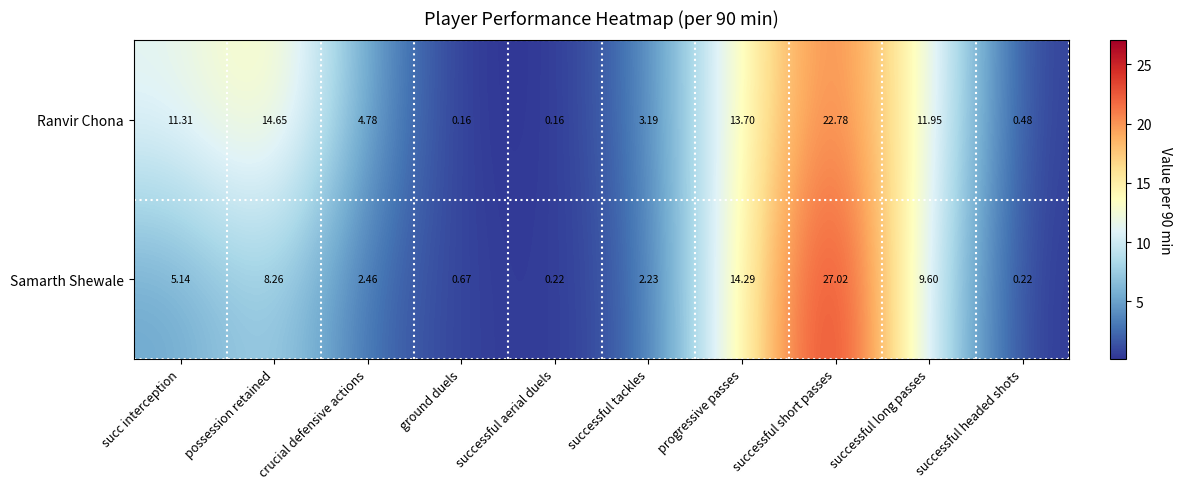

At which category does the chart reach its peak across all series?

successful short passes